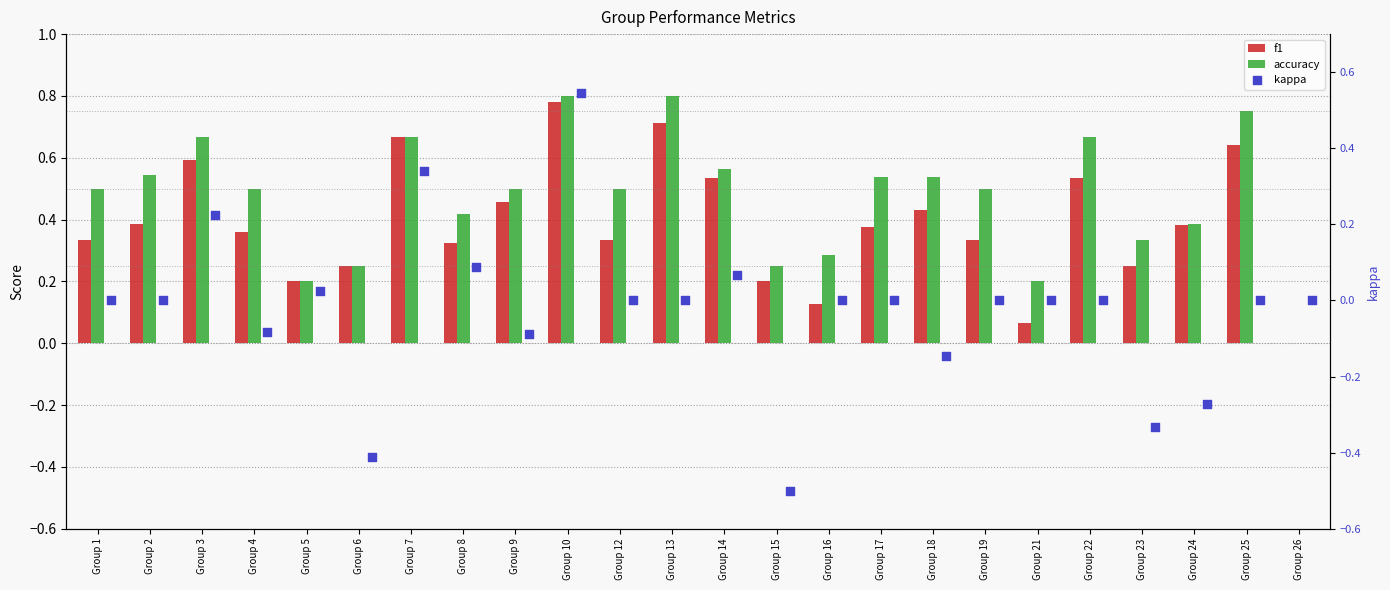

Which series has the largest Y range (max minus min)?

kappa